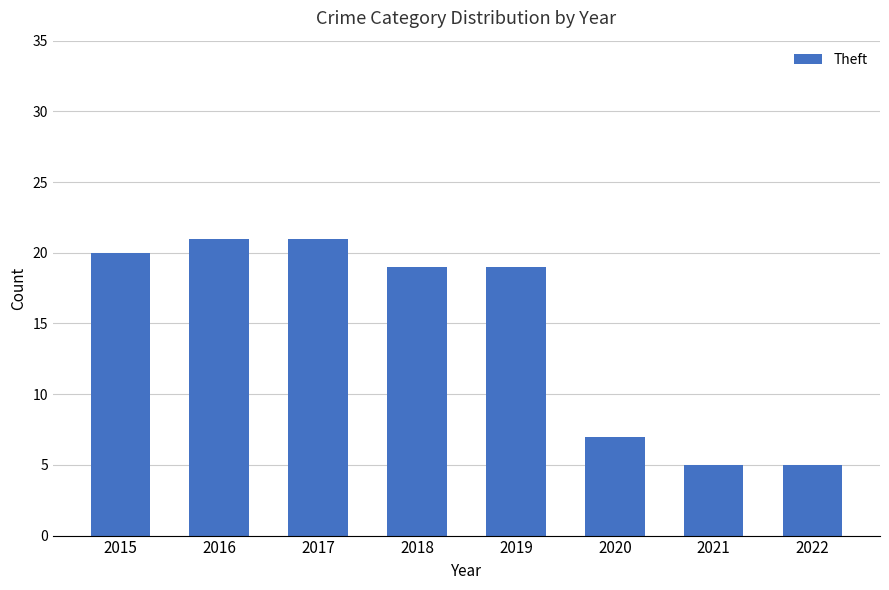

What is the smallest value displayed?

5